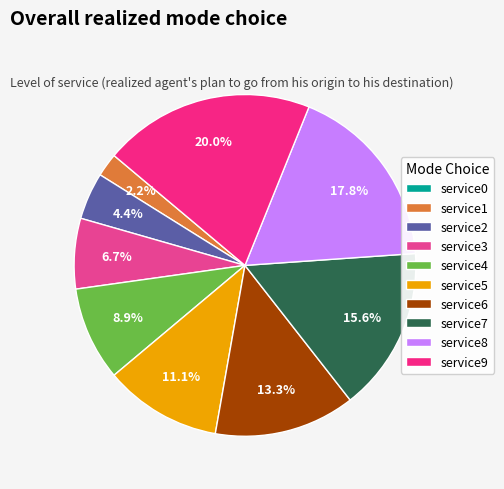

How many slices are in this pie chart?

10